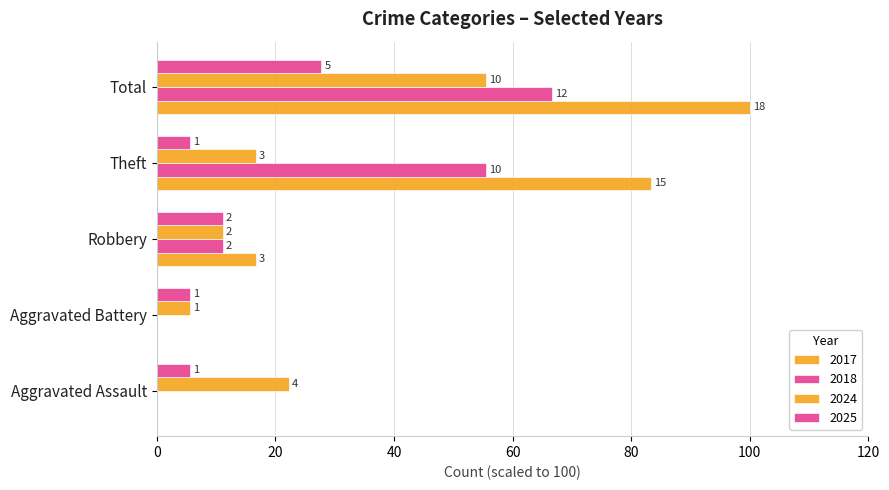

The 2024 series shows 3.7 at Aggravated Battery. True or false?

False